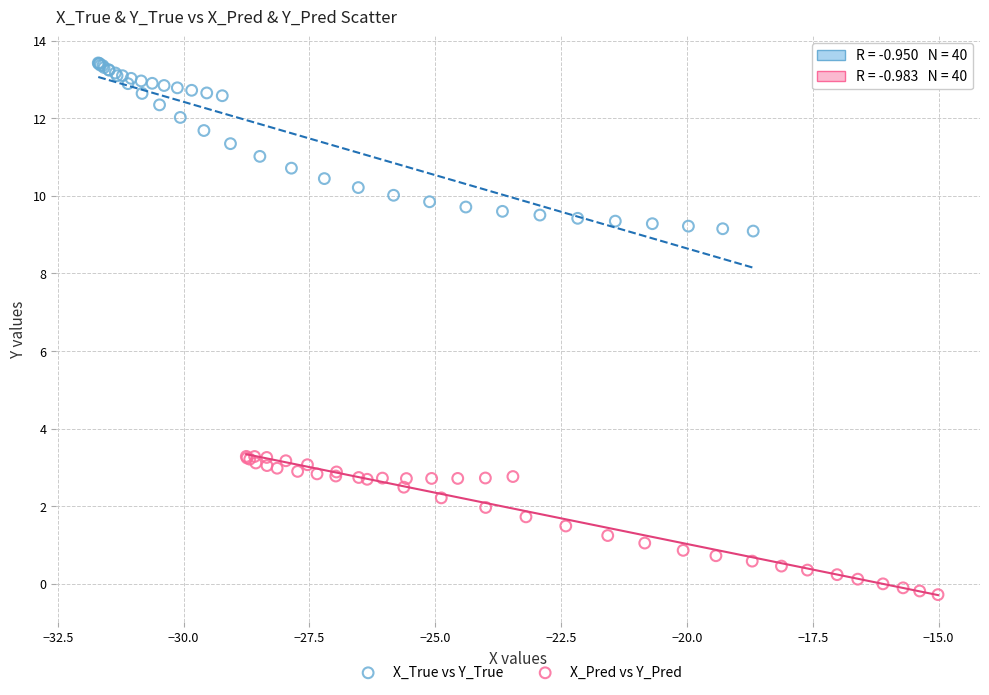

Which series reaches the maximum Y coordinate?

X_True vs Y_True